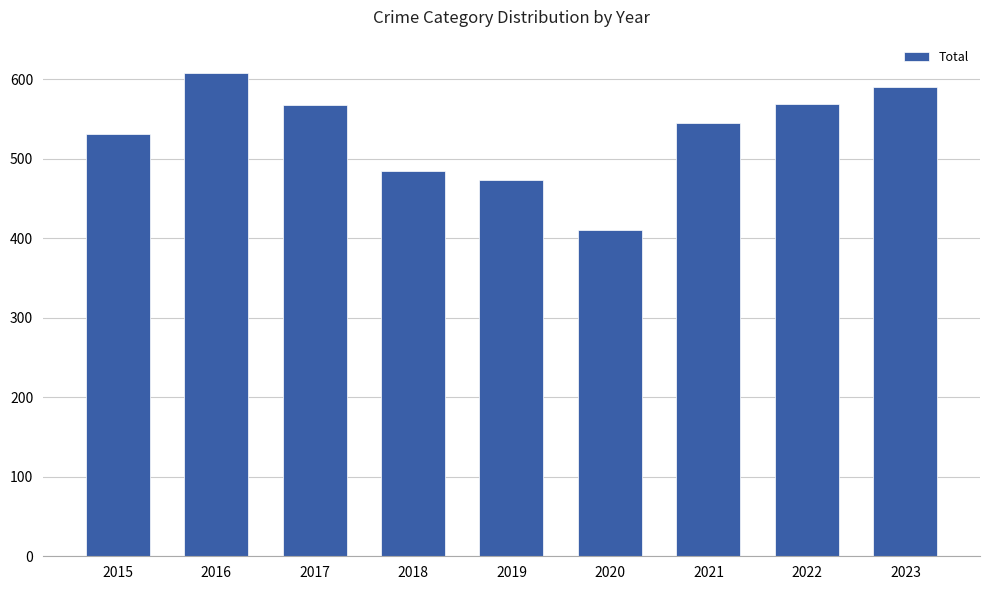

What is the smallest value displayed?

410